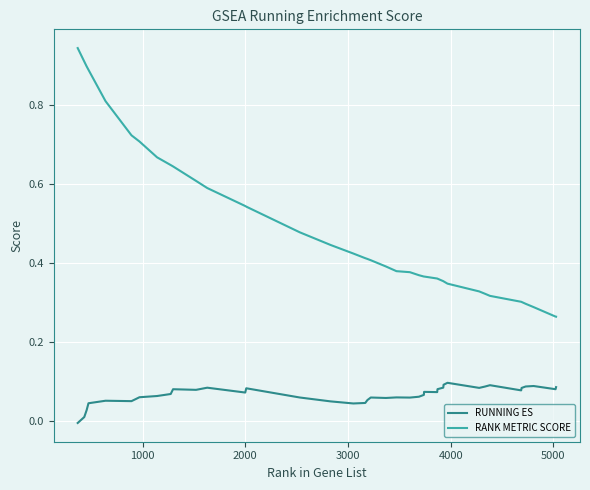

Which series has the largest total across all categories?

RANK METRIC SCORE